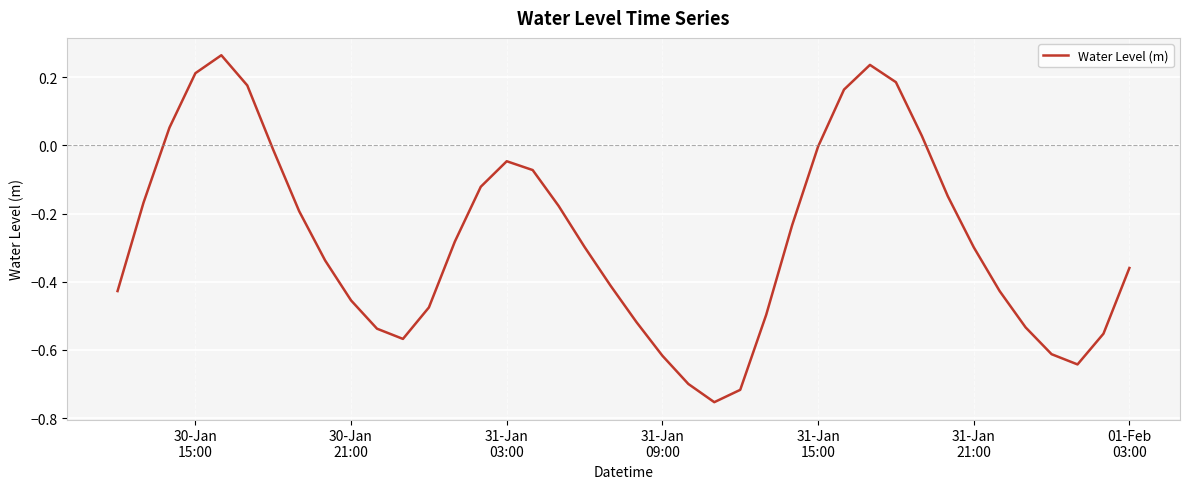

Count the number of categories in the chart.

40